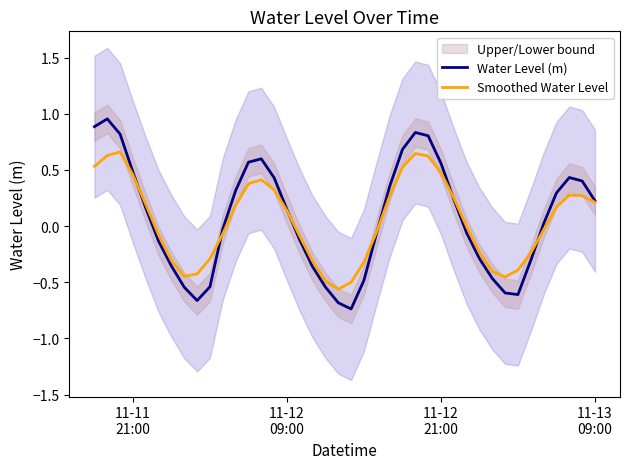

Reading left to right, list all the values displayed in this chart.

Water Level (m): 0.9	1.0	0.8	0.5	0.2	-0.1	-0.4	-0.5	-0.7	-0.5	-0.0	0.3	0.6	0.6	0.4	0.1	-0.1	-0.4	-0.5	-0.7	-0.7	-0.5	-0.1	0.4	0.7	0.8	0.8	0.6	0.2	-0.1	-0.3	-0.5	-0.6	-0.6	-0.3	0.0	0.3	0.4	0.4	0.2
Smoothed Water Level: 0.5	0.6	0.7	0.5	0.2	-0.1	-0.3	-0.4	-0.4	-0.3	-0.1	0.2	0.4	0.4	0.3	0.1	-0.1	-0.3	-0.5	-0.6	-0.5	-0.3	-0.0	0.3	0.5	0.6	0.6	0.5	0.3	-0.0	-0.2	-0.4	-0.5	-0.4	-0.2	-0.0	0.2	0.3	0.3	0.2